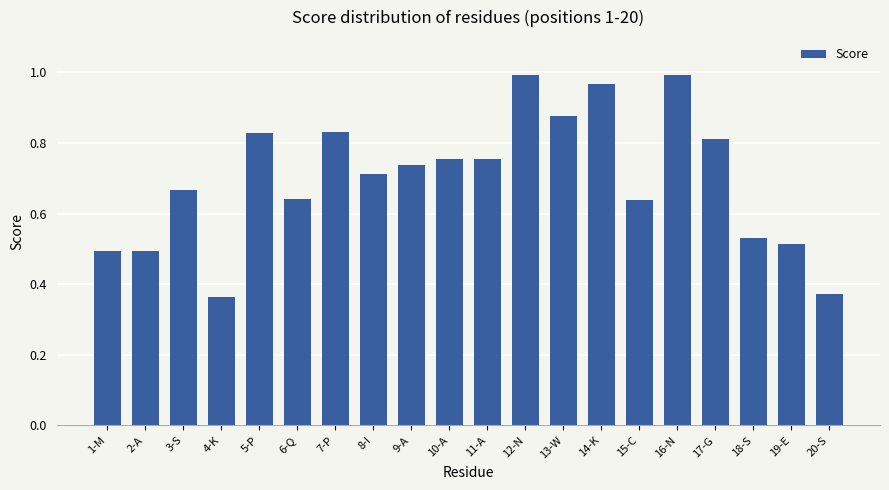

The value at 16-N is 0.3. True or false?

False